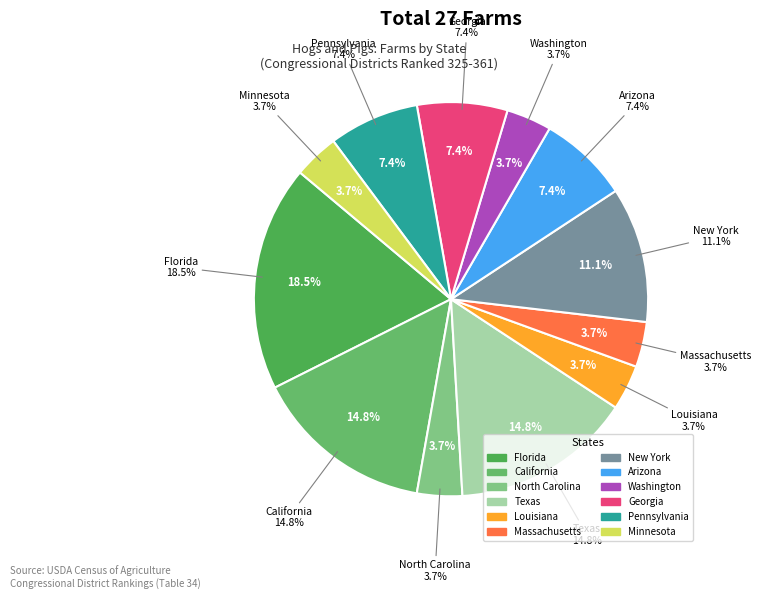

Rank the categories by value from lowest to highest.

North Carolina, Louisiana, Massachusetts, Washington, Minnesota, Arizona, Georgia, Pennsylvania, New York, California, Texas, Florida